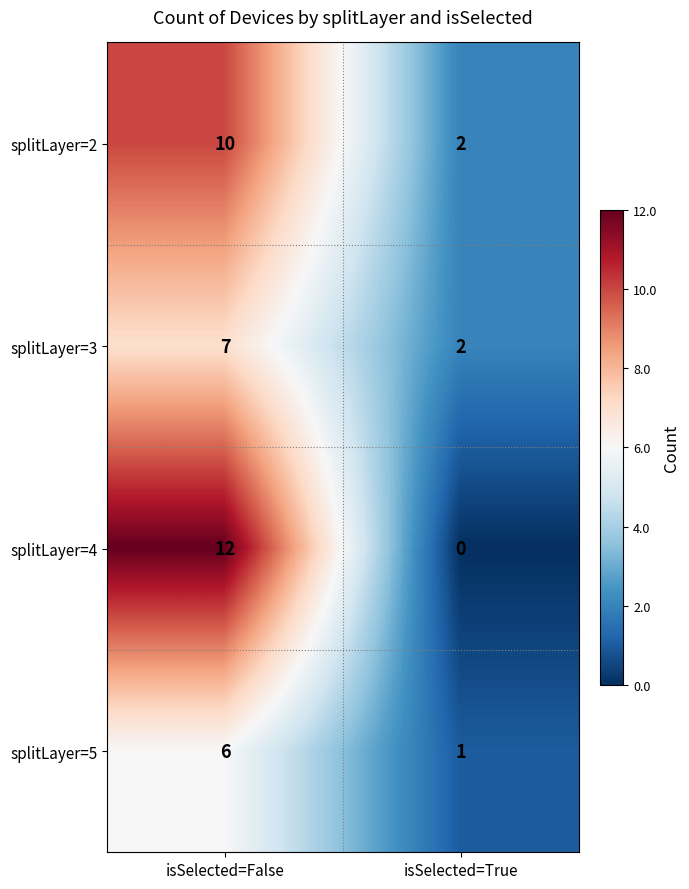

Rank the series by their maximum value, from highest to lowest.

splitLayer=4, splitLayer=2, splitLayer=3, splitLayer=5